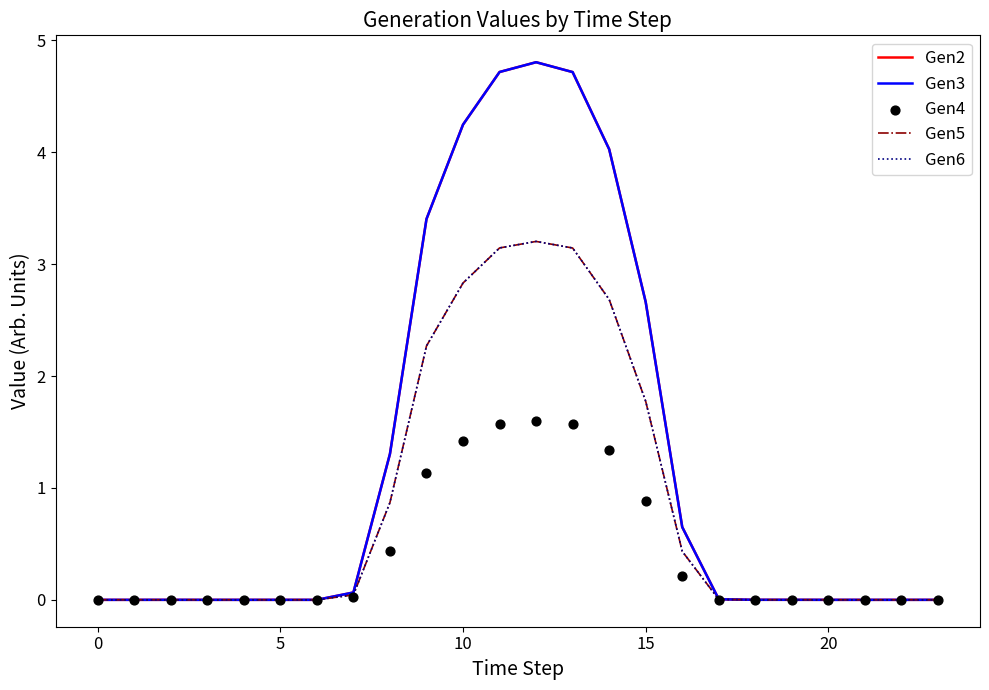

Which series has the largest total across all categories?

Gen2